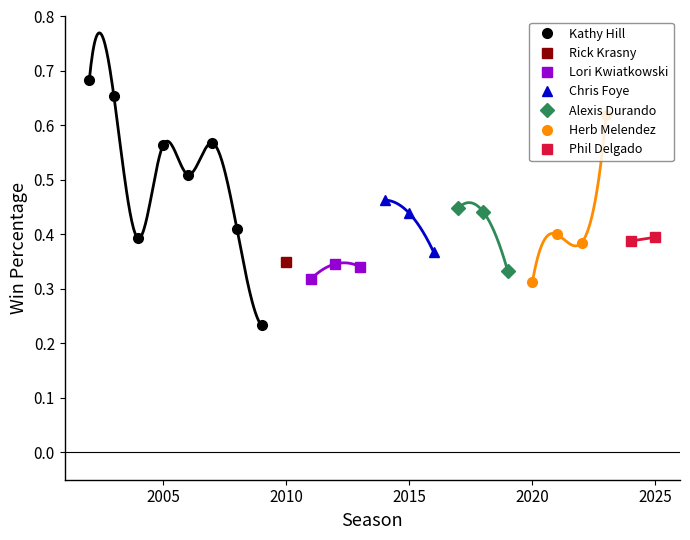

What is the sum of all values?

10.4